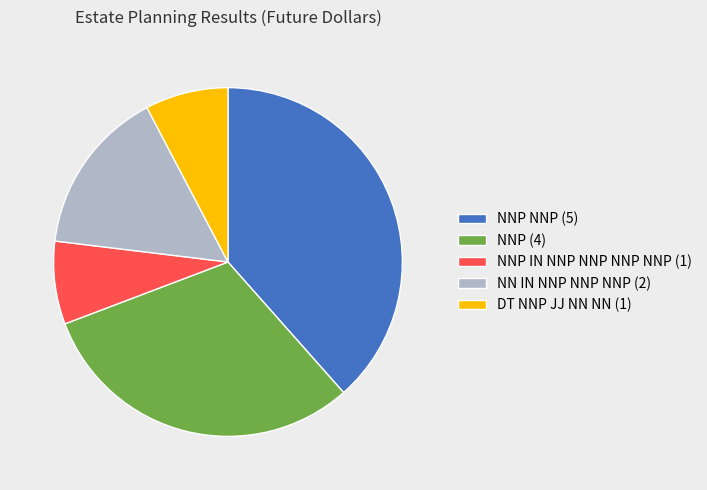

Combined, do NNP IN NNP NNP NNP NNP (1) and NN IN NNP NNP NNP (2) account for over 50%?

No